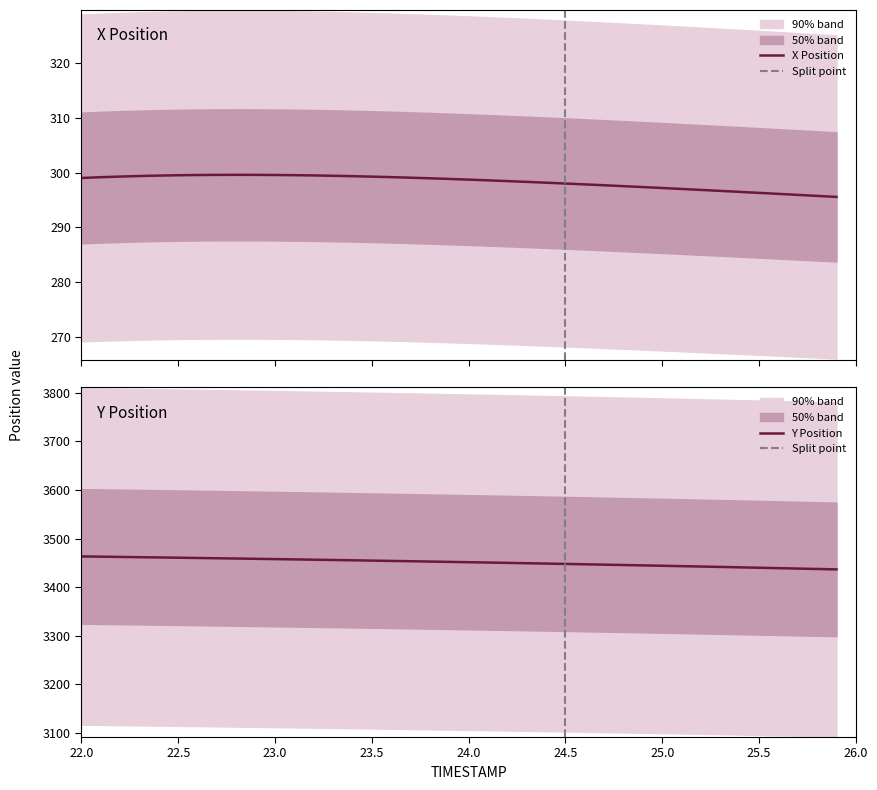

What are all the series names shown in the legend?

X, Y